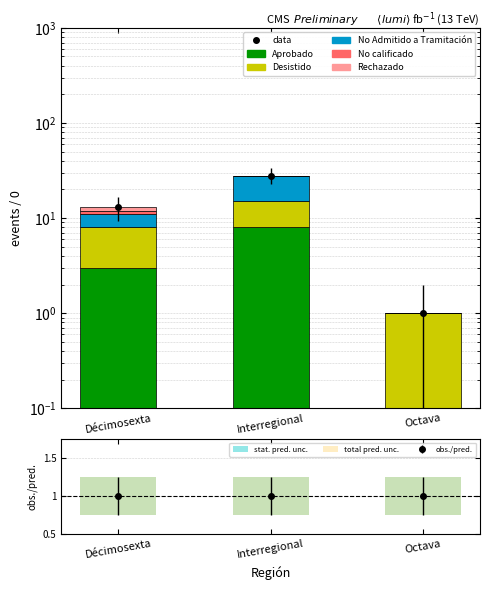

How many data points does each series have?

3